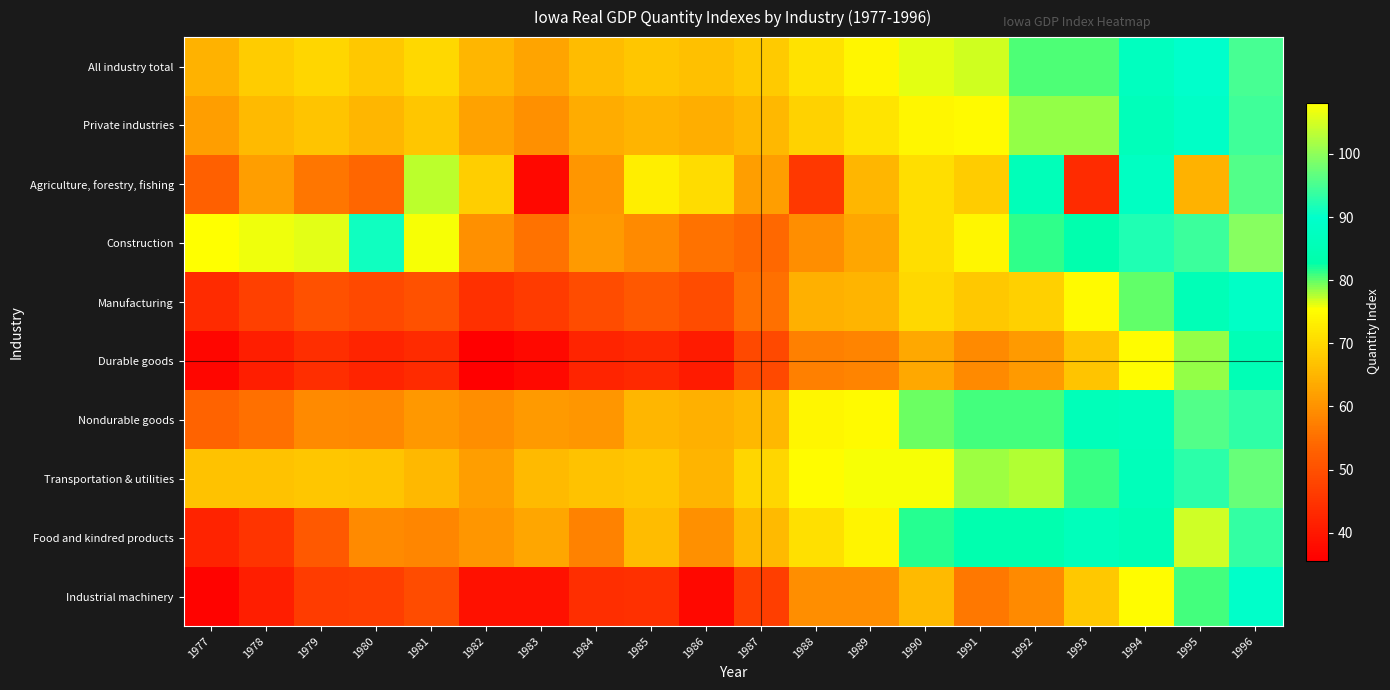

Rank the series by their maximum value, from highest to lowest.

Construction, Food and kindred products, Transportation & utilities, Agriculture, forestry, fishing, Nondurable goods, All industry total, Private industries, Industrial machinery, Manufacturing, Durable goods